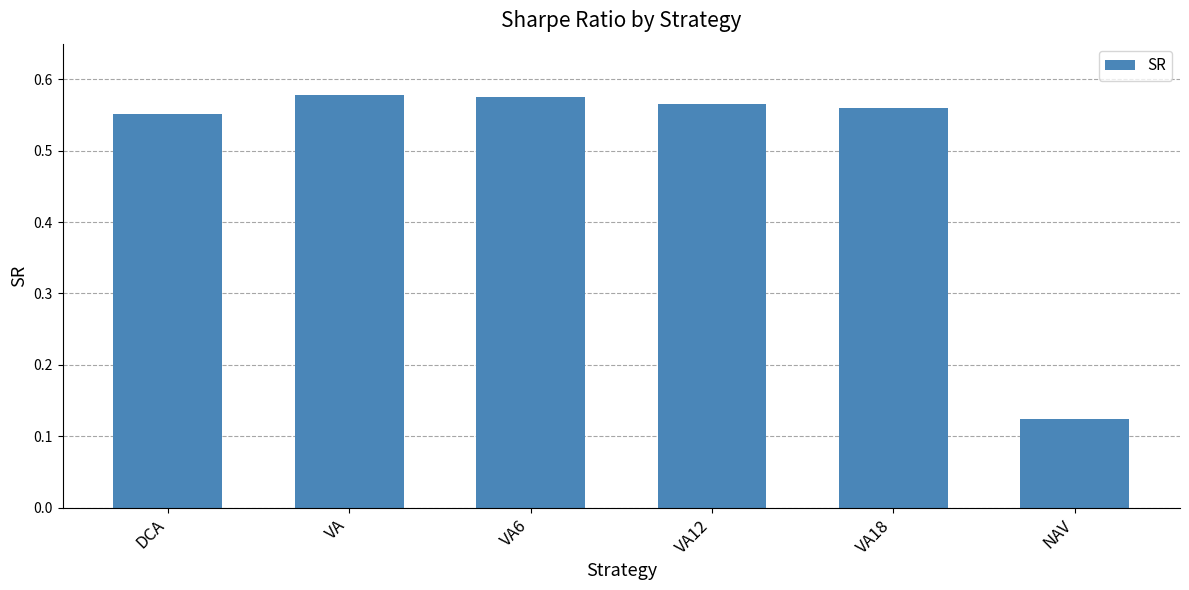

What is the label of the 2nd bar from the left?

VA